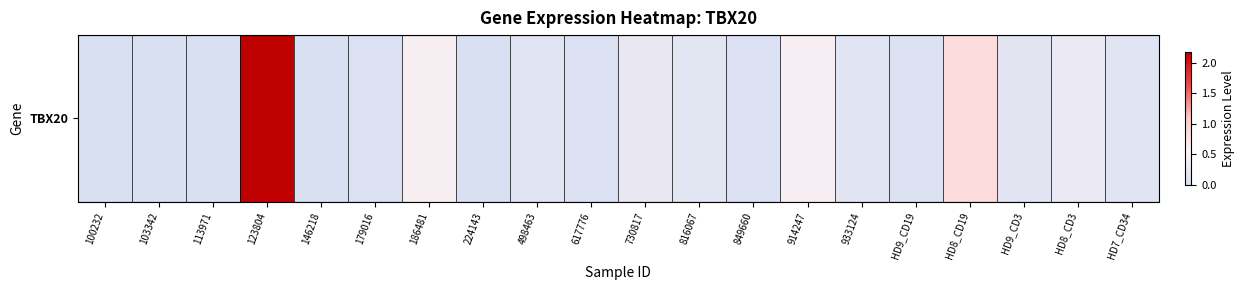

Reading left to right, what are all the values shown in this chart?

0.0	0.0	0.0	2.2	0.0	0.1	0.4	0.0	0.1	0.0	0.2	0.1	0.1	0.4	0.1	0.1	0.9	0.1	0.2	0.1